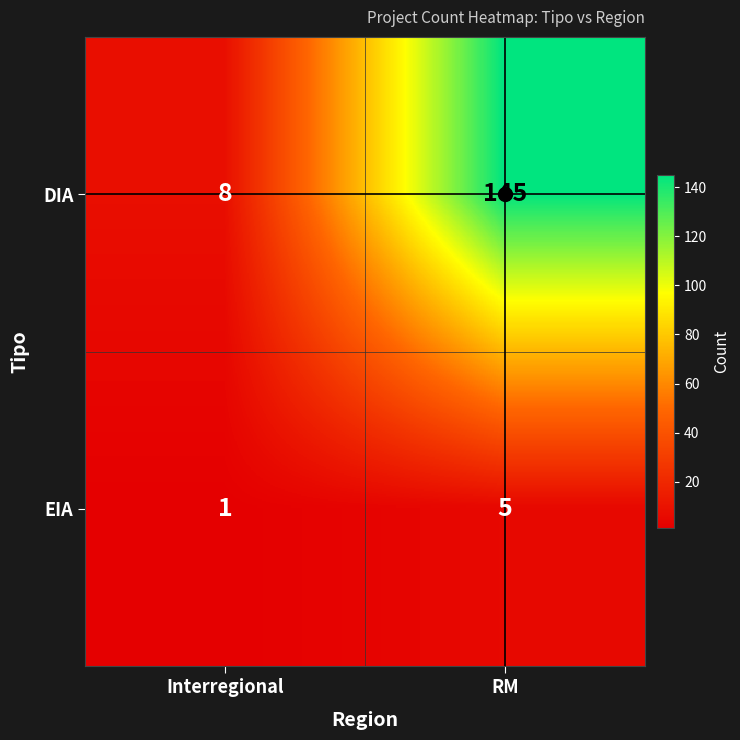

True or false: EIA has a value of 1 at Interregional.

True